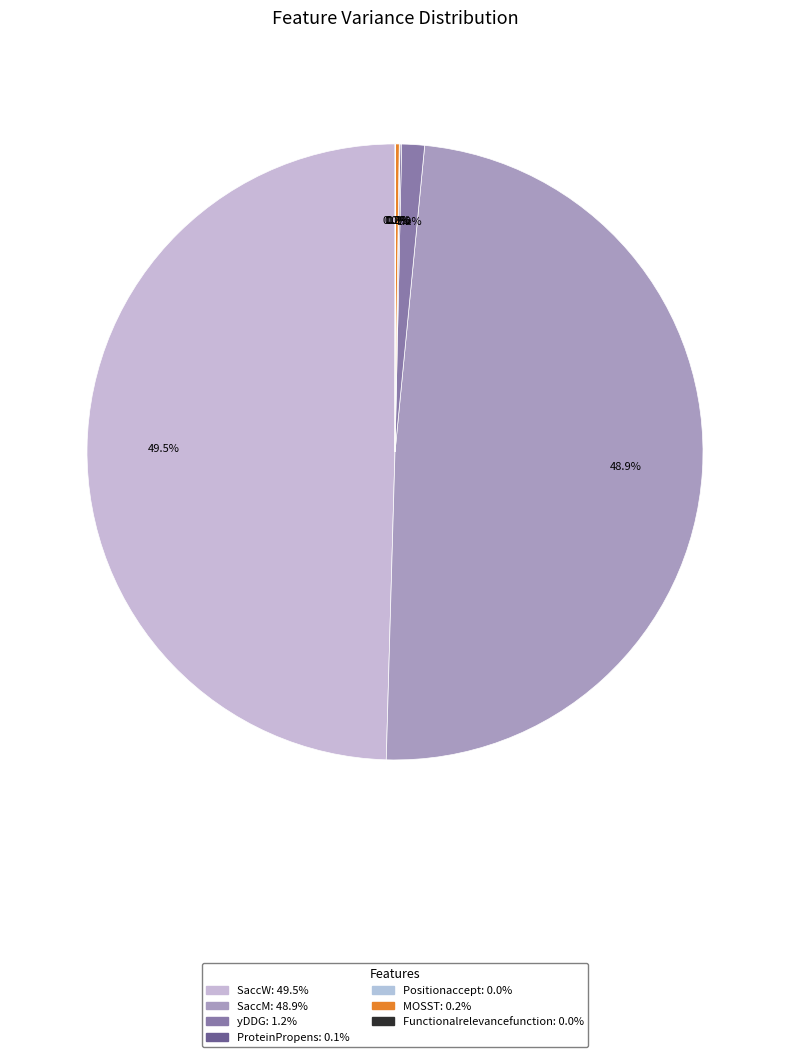

Is it true that Positionaccept is 12% of the pie?

False